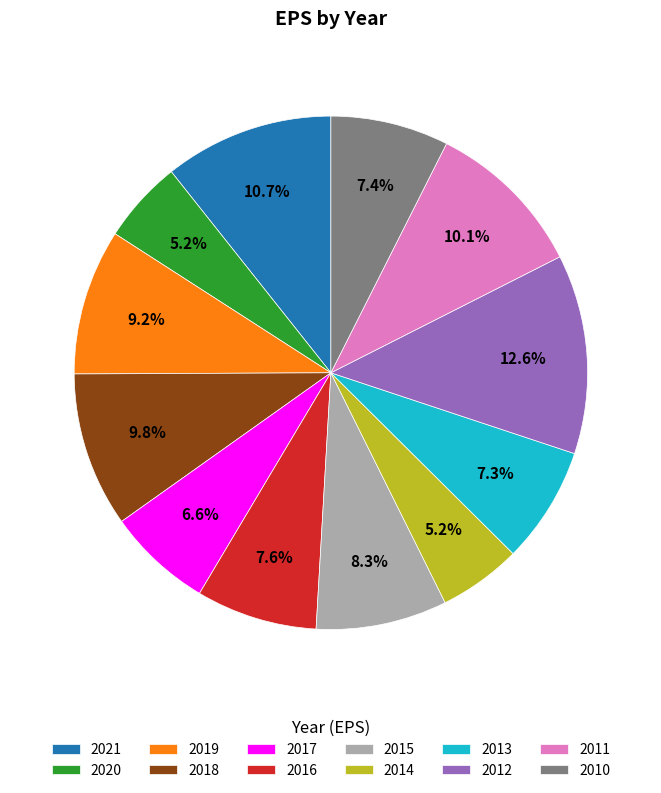

What is the largest slice in the pie chart?

2012